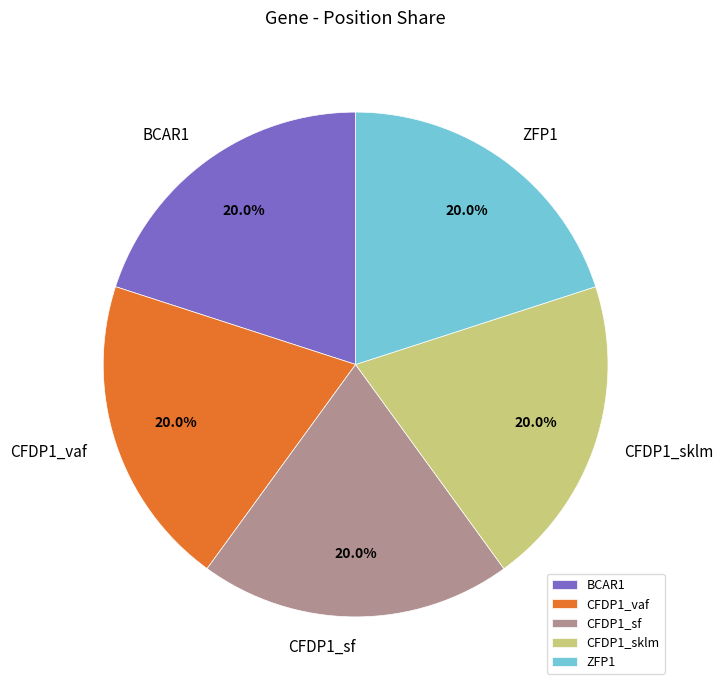

What is the total percentage of CFDP1_vaf and CFDP1_sklm?

40.0%